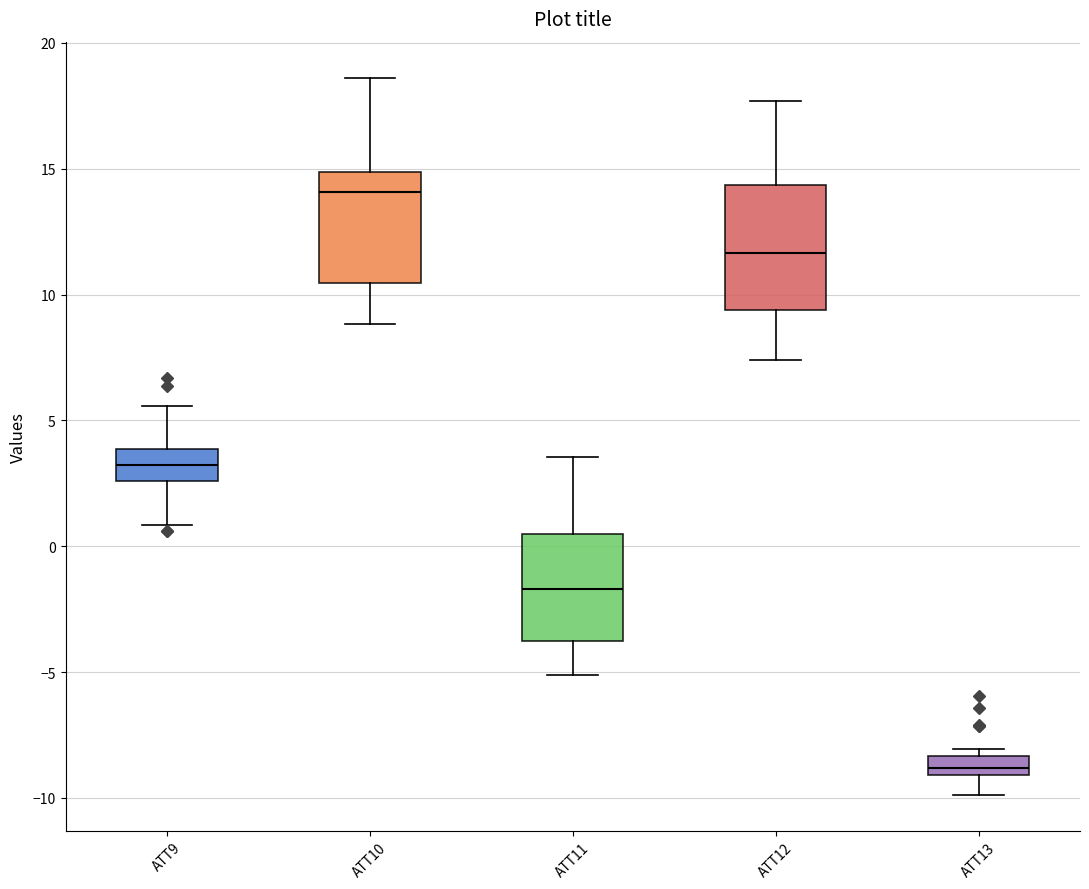

Comparing the boxes themselves (not the whiskers), which one is the tallest?

ATT12